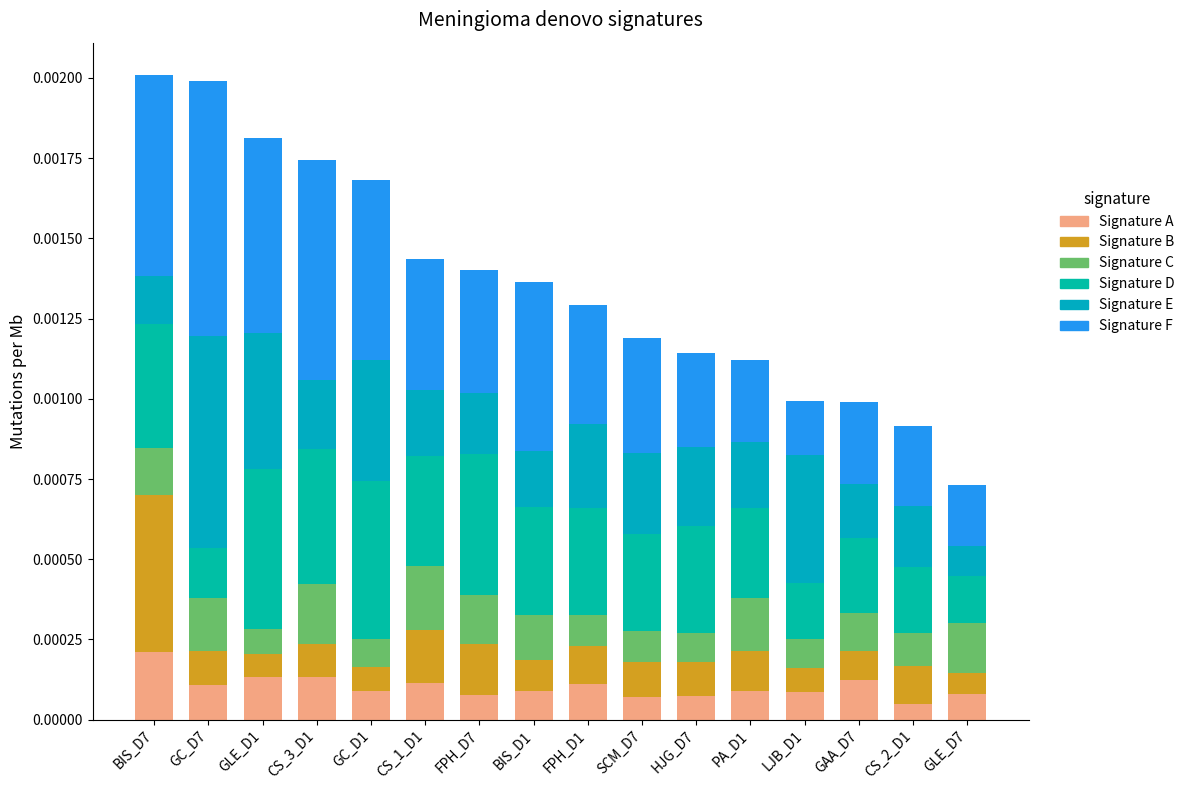

Which series changed the most between GC_D1 and GLE_D7?

Signature F